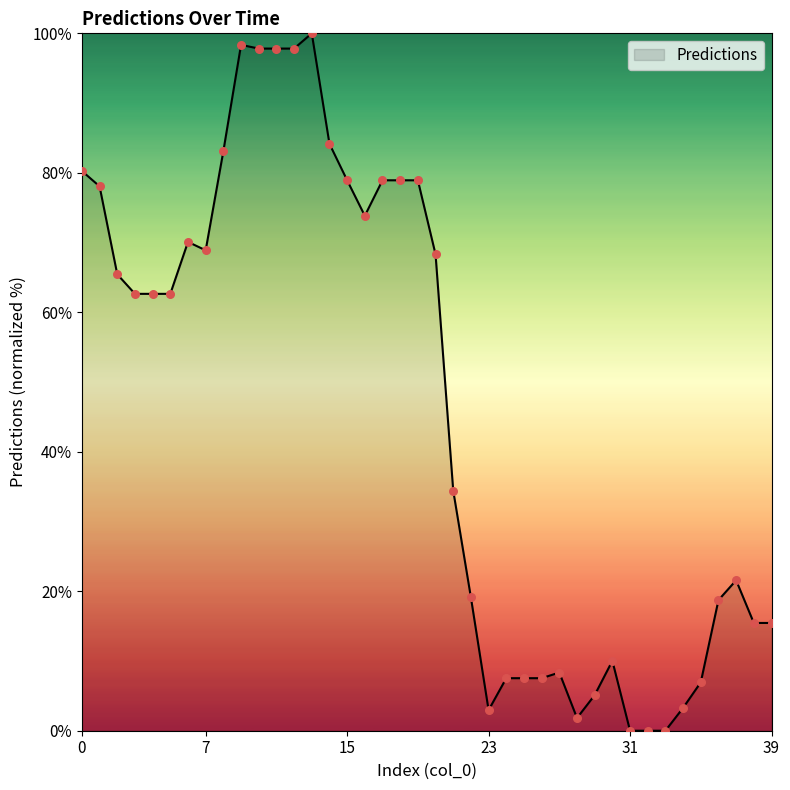

What is the maximum value shown in the chart?

100.0